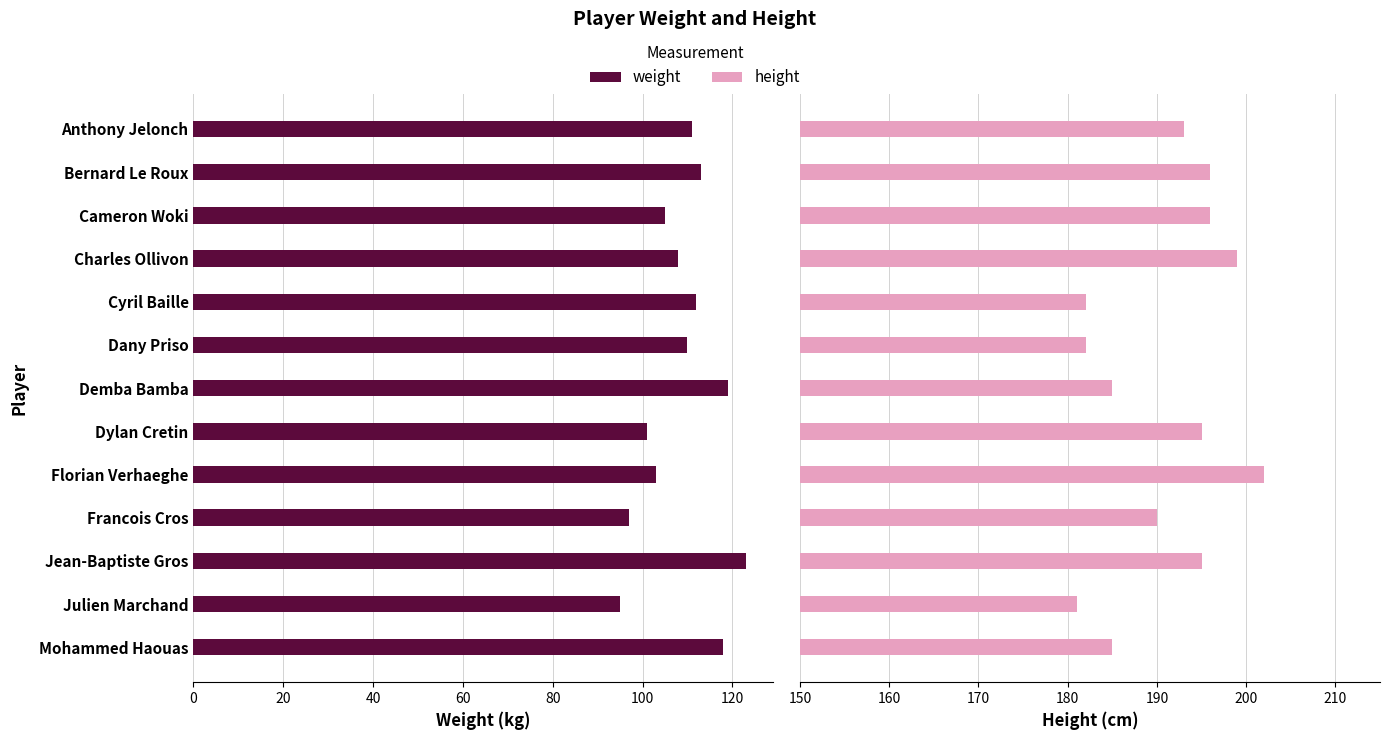

What is the minimum value for weight?

95